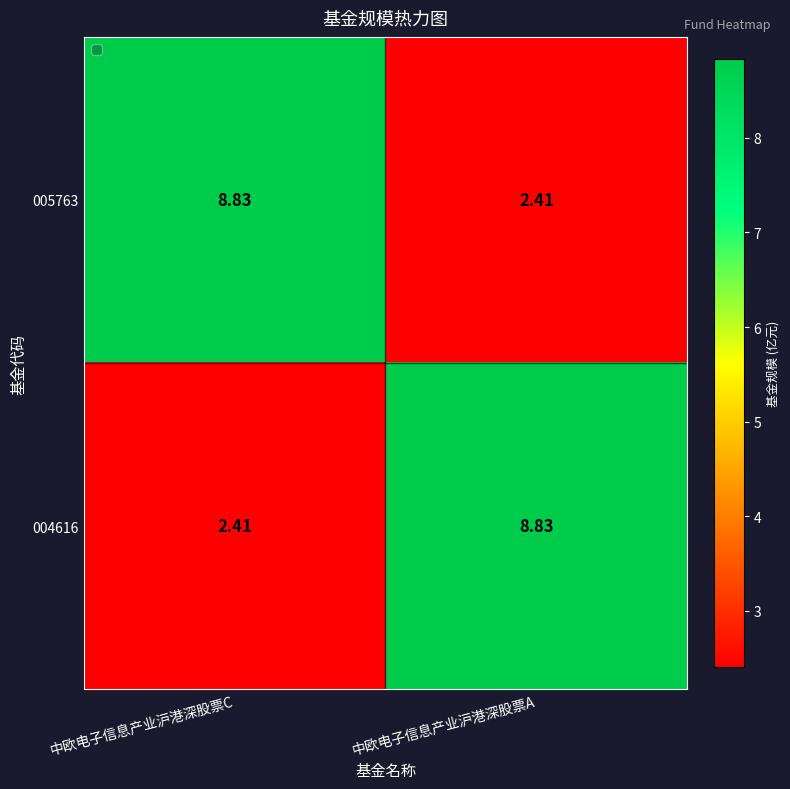

Rank the categories by 005763 value from highest to lowest.

中欧电子信息产业沪港深股票C, 中欧电子信息产业沪港深股票A